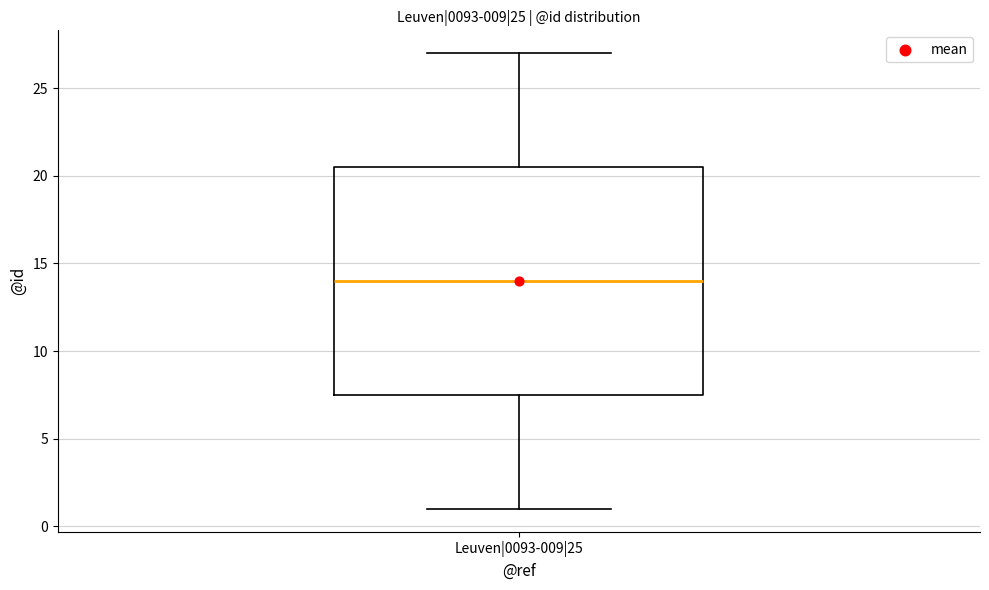

Where does the median line of the box for Leuven|0093-009|25 sit on the y-axis? The values are not printed on the chart, so give them approximately, as read against the axis.

14.0